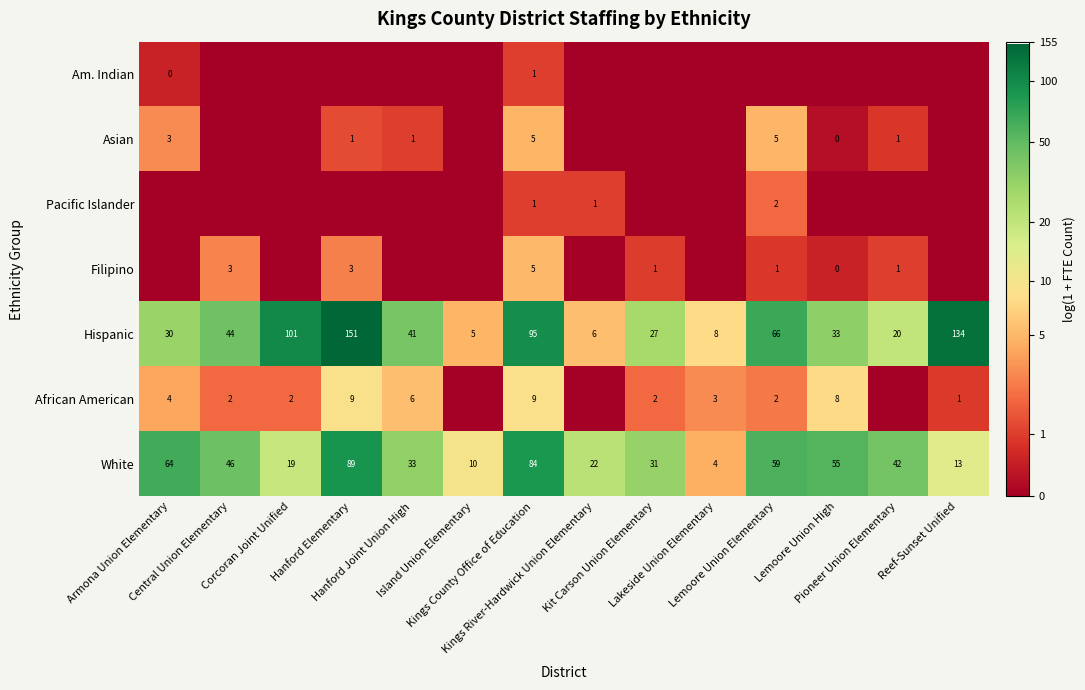

What is the maximum value for Hispanic?

151